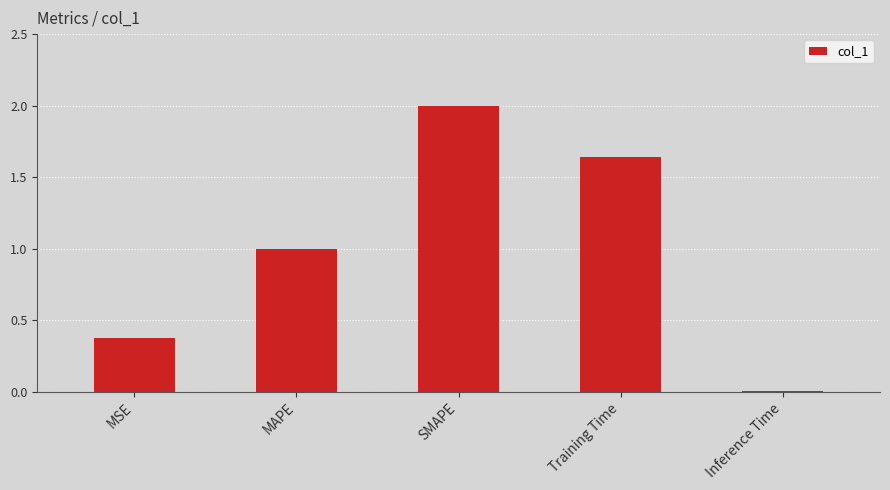

Between Inference Time and Training Time, which is larger?

Training Time